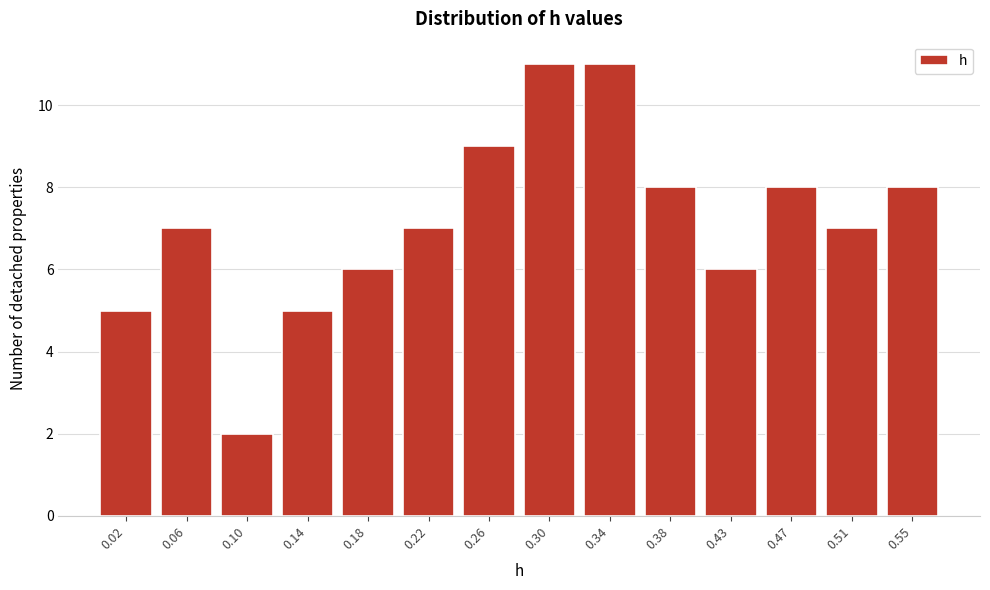

Reading right to left, transcribe all the data shown in this chart.

0.55=8	0.51=7	0.47=8	0.43=6	0.38=8	0.34=11	0.30=11	0.26=9	0.22=7	0.18=6	0.14=5	0.10=2	0.06=7	0.02=5